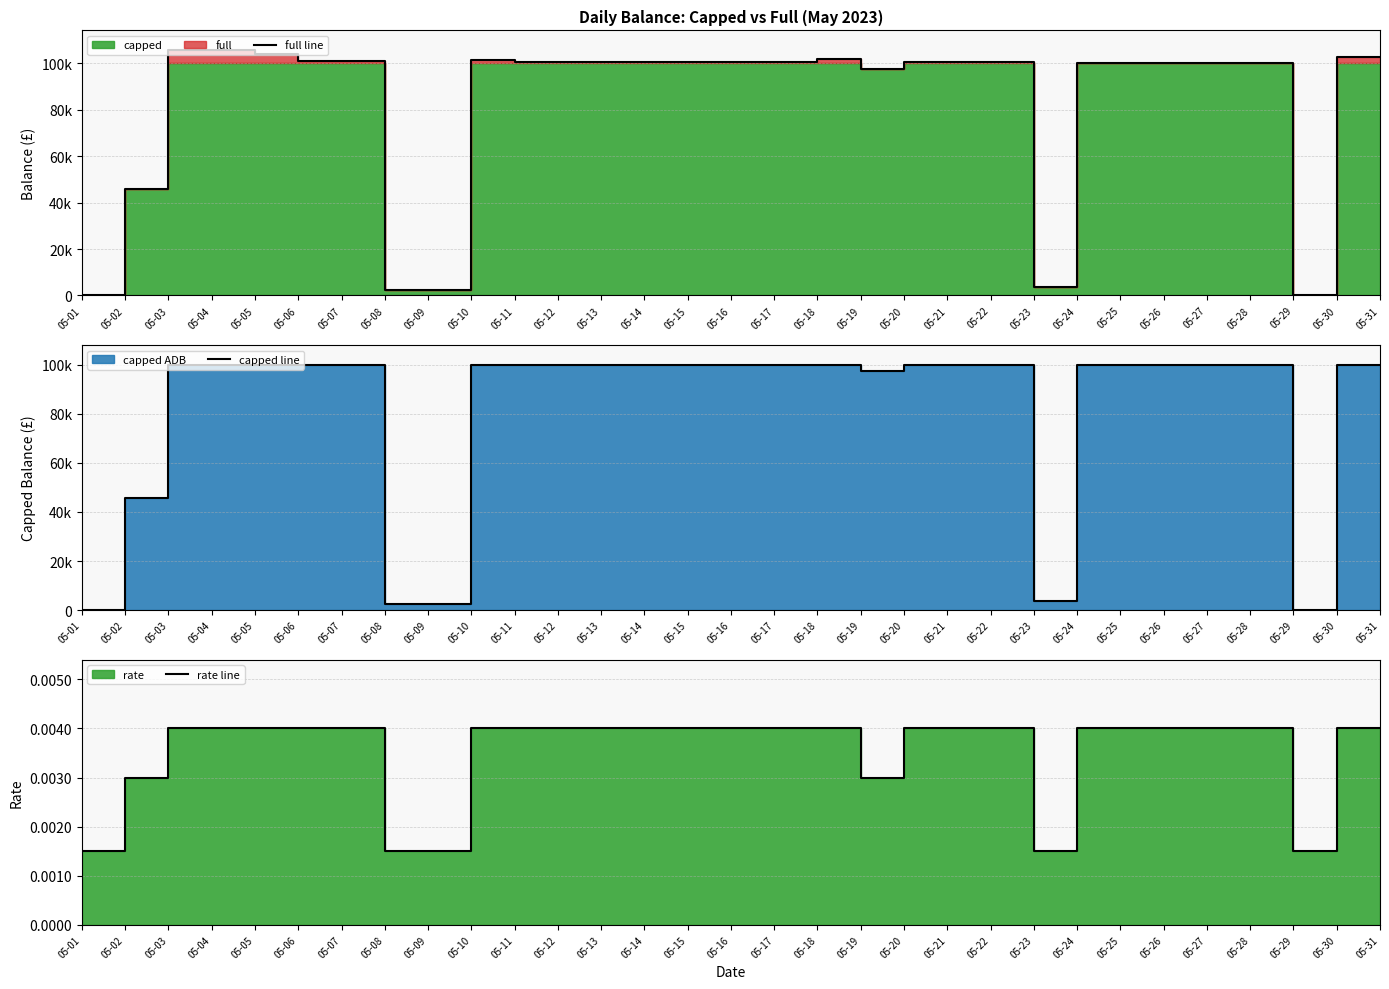

True or false: full line has more than 1 points higher than both neighbors.

True